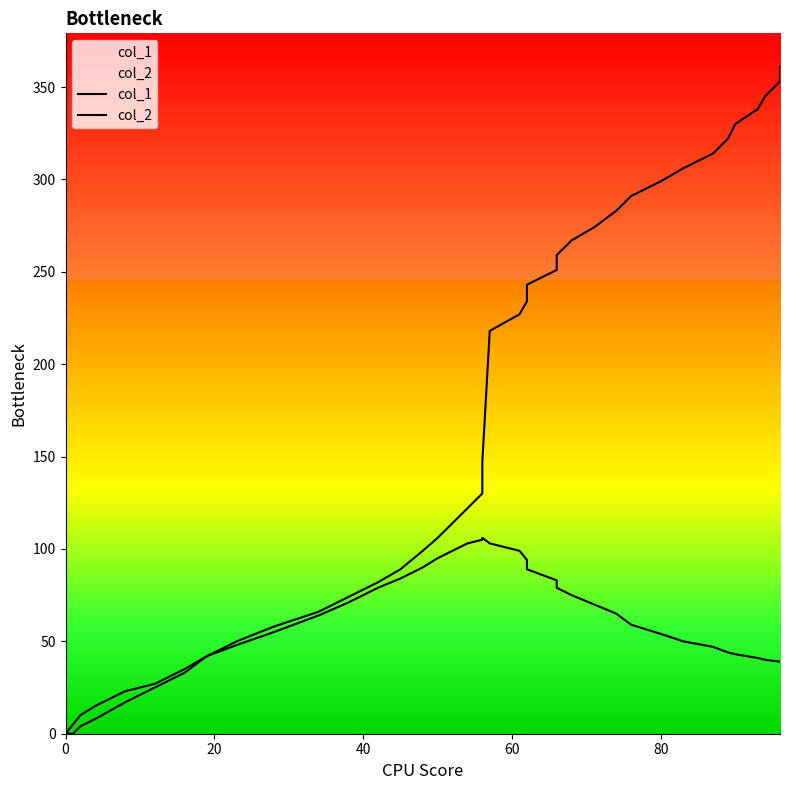

True or false: col_2 has more than 2 interior local peaks.

False